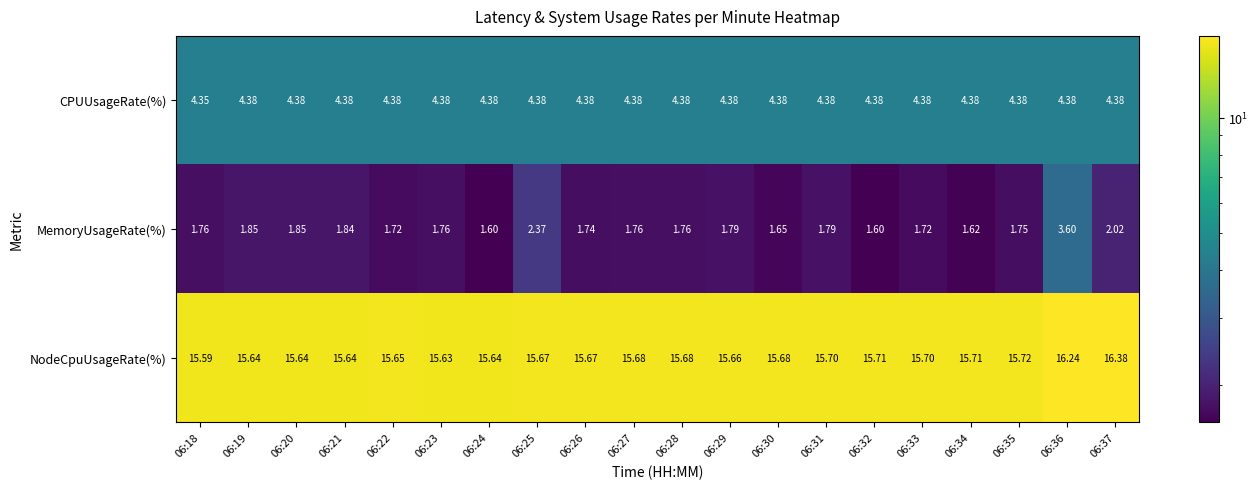

At 06:23, list the series in order from smallest to largest.

MemoryUsageRate(%), CPUUsageRate(%), NodeCpuUsageRate(%)